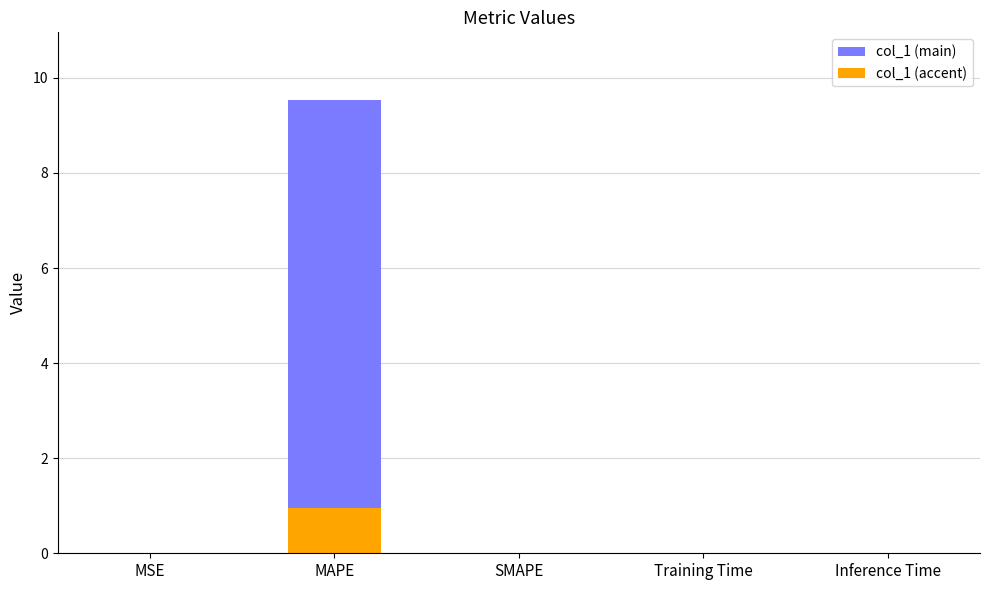

Are the bars horizontal?

No